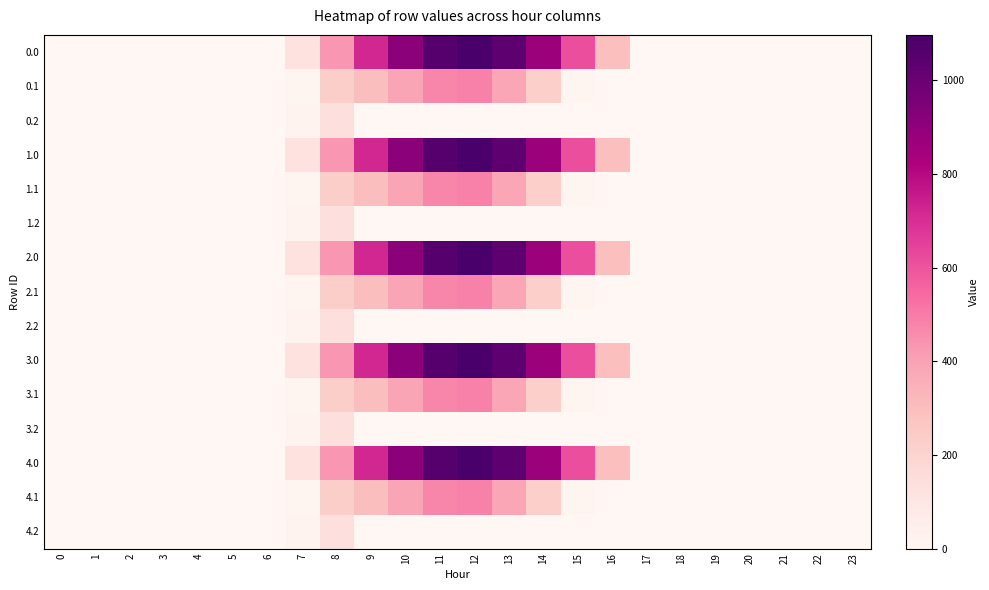

Reading left to right, transcribe all the data shown in this chart.

0.0: 0=0.0	1=0.0	2=0.0	3=0.0	4=0.0	5=0.0	6=0.0	7=120.6	8=430.3	9=716.9	10=916.2	11=1060.3	12=1096.7	13=1032.9	14=870.6	15=615.9	16=294.5	17=0.0	18=0.0	19=0.0	20=0.0	21=0.0	22=0.0	23=0.0
0.1: 0=0.0	1=0.0	2=0.0	3=0.0	4=0.0	5=0.0	6=0.0	7=17.7	8=227.5	9=295.9	10=388.1	11=471.7	12=485.4	13=382.7	14=219.2	15=17.3	16=0.0	17=0.0	18=0.0	19=0.0	20=0.0	21=0.0	22=0.0	23=0.0
0.2: 0=0.0	1=0.0	2=0.0	3=0.0	4=0.0	5=0.0	6=0.0	7=22.3	8=134.2	9=0.0	10=0.0	11=0.0	12=0.0	13=0.0	14=0.0	15=0.0	16=0.0	17=0.0	18=0.0	19=0.0	20=0.0	21=0.0	22=0.0	23=0.0
1.0: 0=0.0	1=0.0	2=0.0	3=0.0	4=0.0	5=0.0	6=0.0	7=120.6	8=430.3	9=716.9	10=916.2	11=1060.3	12=1096.7	13=1032.9	14=870.6	15=615.9	16=294.5	17=0.0	18=0.0	19=0.0	20=0.0	21=0.0	22=0.0	23=0.0
1.1: 0=0.0	1=0.0	2=0.0	3=0.0	4=0.0	5=0.0	6=0.0	7=17.7	8=227.5	9=295.9	10=388.1	11=471.7	12=485.4	13=382.7	14=219.2	15=17.3	16=0.0	17=0.0	18=0.0	19=0.0	20=0.0	21=0.0	22=0.0	23=0.0
1.2: 0=0.0	1=0.0	2=0.0	3=0.0	4=0.0	5=0.0	6=0.0	7=22.3	8=134.2	9=0.0	10=0.0	11=0.0	12=0.0	13=0.0	14=0.0	15=0.0	16=0.0	17=0.0	18=0.0	19=0.0	20=0.0	21=0.0	22=0.0	23=0.0
2.0: 0=0.0	1=0.0	2=0.0	3=0.0	4=0.0	5=0.0	6=0.0	7=120.6	8=430.3	9=716.9	10=916.2	11=1060.3	12=1096.7	13=1032.9	14=870.6	15=615.9	16=294.5	17=0.0	18=0.0	19=0.0	20=0.0	21=0.0	22=0.0	23=0.0
2.1: 0=0.0	1=0.0	2=0.0	3=0.0	4=0.0	5=0.0	6=0.0	7=17.7	8=227.5	9=295.9	10=388.1	11=471.7	12=485.4	13=382.7	14=219.2	15=17.3	16=0.0	17=0.0	18=0.0	19=0.0	20=0.0	21=0.0	22=0.0	23=0.0
2.2: 0=0.0	1=0.0	2=0.0	3=0.0	4=0.0	5=0.0	6=0.0	7=22.3	8=134.2	9=0.0	10=0.0	11=0.0	12=0.0	13=0.0	14=0.0	15=0.0	16=0.0	17=0.0	18=0.0	19=0.0	20=0.0	21=0.0	22=0.0	23=0.0
3.0: 0=0.0	1=0.0	2=0.0	3=0.0	4=0.0	5=0.0	6=0.0	7=120.6	8=430.3	9=716.9	10=916.2	11=1060.3	12=1096.7	13=1032.9	14=870.6	15=615.9	16=294.5	17=0.0	18=0.0	19=0.0	20=0.0	21=0.0	22=0.0	23=0.0
3.1: 0=0.0	1=0.0	2=0.0	3=0.0	4=0.0	5=0.0	6=0.0	7=17.7	8=227.5	9=295.9	10=388.1	11=471.7	12=485.4	13=382.7	14=219.2	15=17.3	16=0.0	17=0.0	18=0.0	19=0.0	20=0.0	21=0.0	22=0.0	23=0.0
3.2: 0=0.0	1=0.0	2=0.0	3=0.0	4=0.0	5=0.0	6=0.0	7=22.3	8=134.2	9=0.0	10=0.0	11=0.0	12=0.0	13=0.0	14=0.0	15=0.0	16=0.0	17=0.0	18=0.0	19=0.0	20=0.0	21=0.0	22=0.0	23=0.0
4.0: 0=0.0	1=0.0	2=0.0	3=0.0	4=0.0	5=0.0	6=0.0	7=120.6	8=430.3	9=716.9	10=916.2	11=1060.3	12=1096.7	13=1032.9	14=870.6	15=615.9	16=294.5	17=0.0	18=0.0	19=0.0	20=0.0	21=0.0	22=0.0	23=0.0
4.1: 0=0.0	1=0.0	2=0.0	3=0.0	4=0.0	5=0.0	6=0.0	7=17.7	8=227.5	9=295.9	10=388.1	11=471.7	12=485.4	13=382.7	14=219.2	15=17.3	16=0.0	17=0.0	18=0.0	19=0.0	20=0.0	21=0.0	22=0.0	23=0.0
4.2: 0=0.0	1=0.0	2=0.0	3=0.0	4=0.0	5=0.0	6=0.0	7=22.3	8=134.2	9=0.0	10=0.0	11=0.0	12=0.0	13=0.0	14=0.0	15=0.0	16=0.0	17=0.0	18=0.0	19=0.0	20=0.0	21=0.0	22=0.0	23=0.0